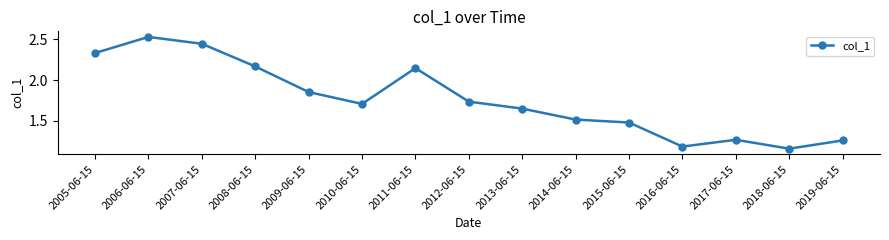

What is the sum of all values?

26.4